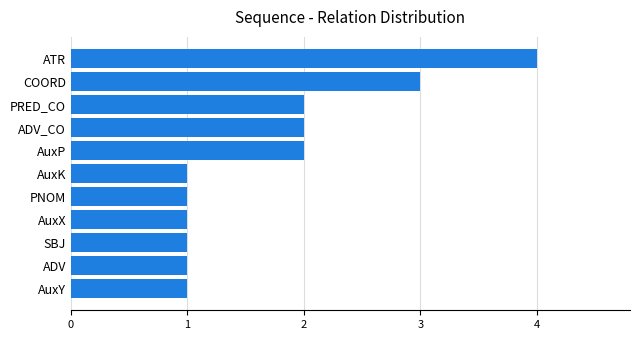

What is the minimum value shown in the chart?

1